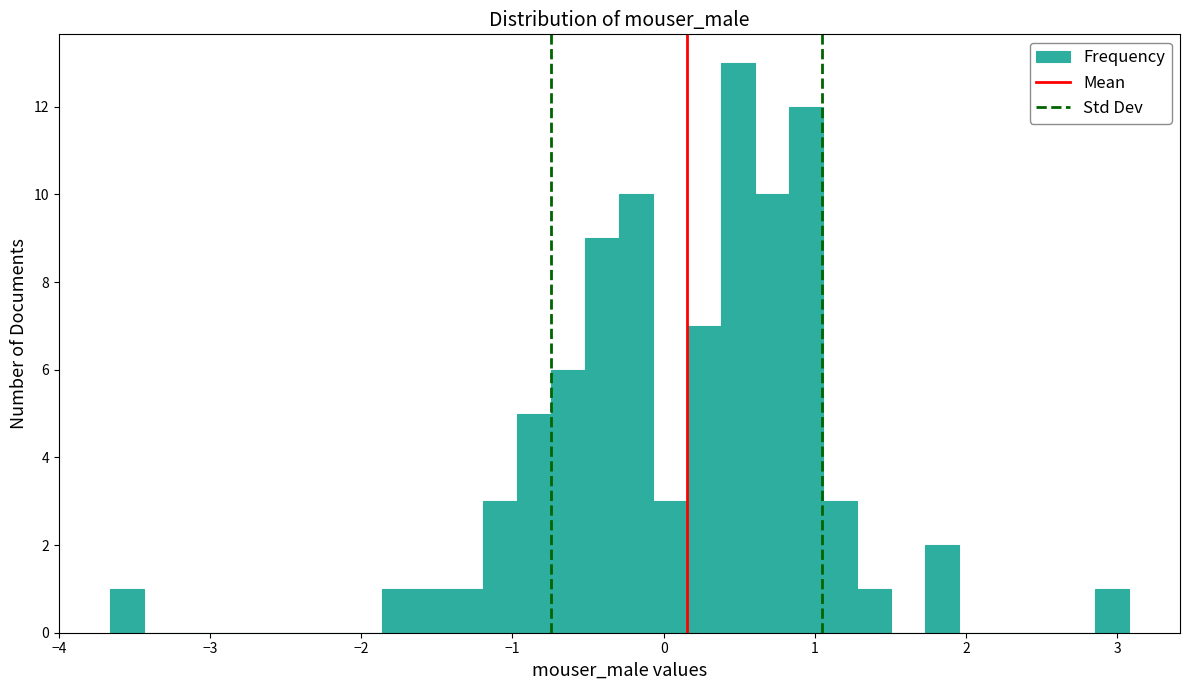

Around what value on the x-axis is the tallest bar? Give the approximate position of its centre, as read against the axis.

0.5